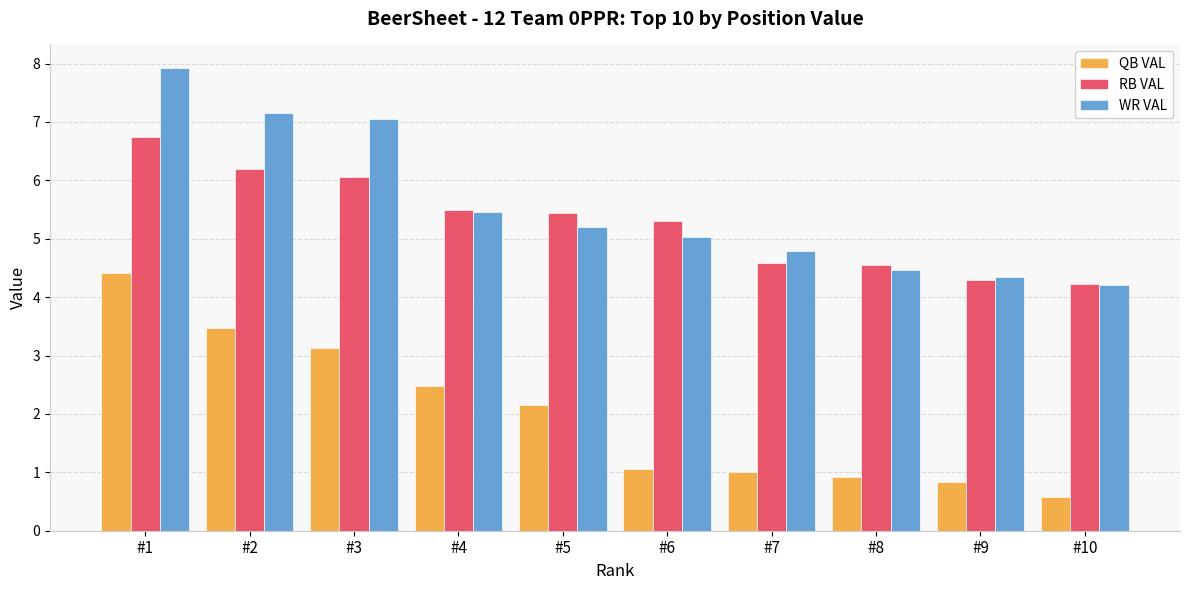

Reading left to right, transcribe all the data shown in this chart.

QB VAL: #1=4.4	#2=3.5	#3=3.1	#4=2.5	#5=2.1	#6=1.1	#7=1.0	#8=0.9	#9=0.8	#10=0.6
RB VAL: #1=6.7	#2=6.2	#3=6.1	#4=5.5	#5=5.4	#6=5.3	#7=4.6	#8=4.6	#9=4.3	#10=4.2
WR VAL: #1=7.9	#2=7.2	#3=7.1	#4=5.5	#5=5.2	#6=5.0	#7=4.8	#8=4.5	#9=4.3	#10=4.2